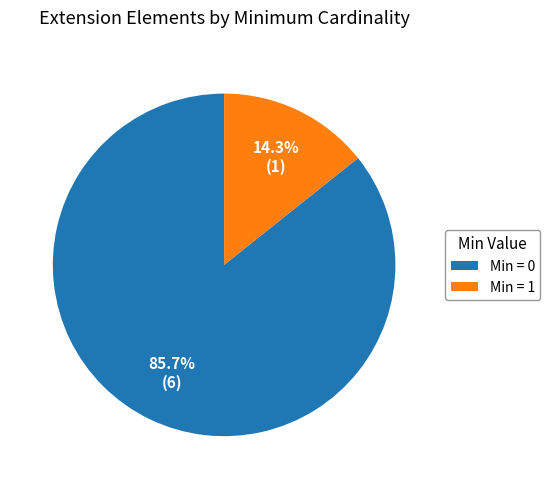

Which has a higher value, Min = 1 or Min = 0?

Min = 0